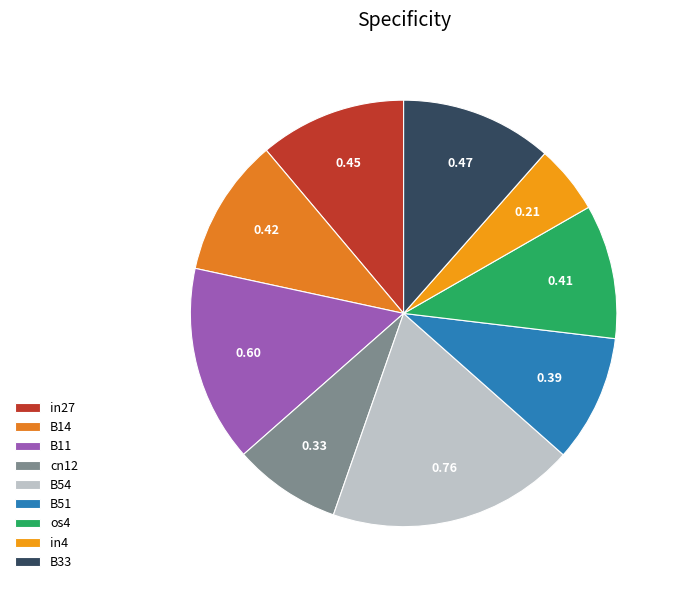

How many segments does this pie chart have?

9